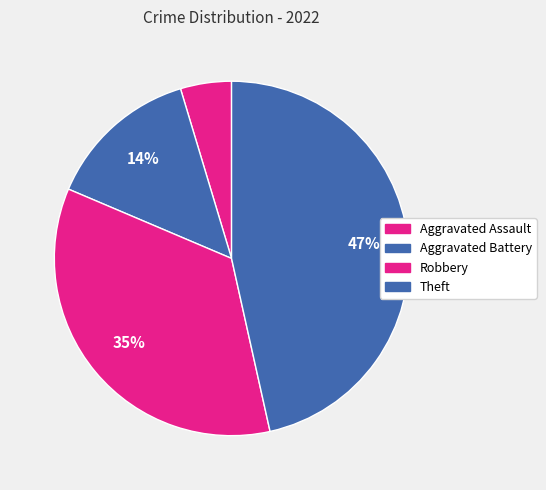

How many segments does this pie chart have?

4